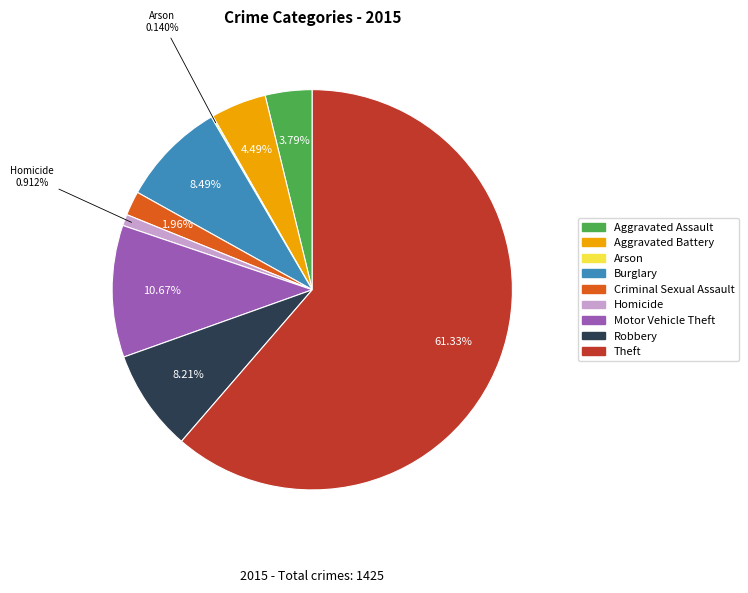

Which has a higher value, Aggravated Assault or Criminal Sexual Assault?

Aggravated Assault